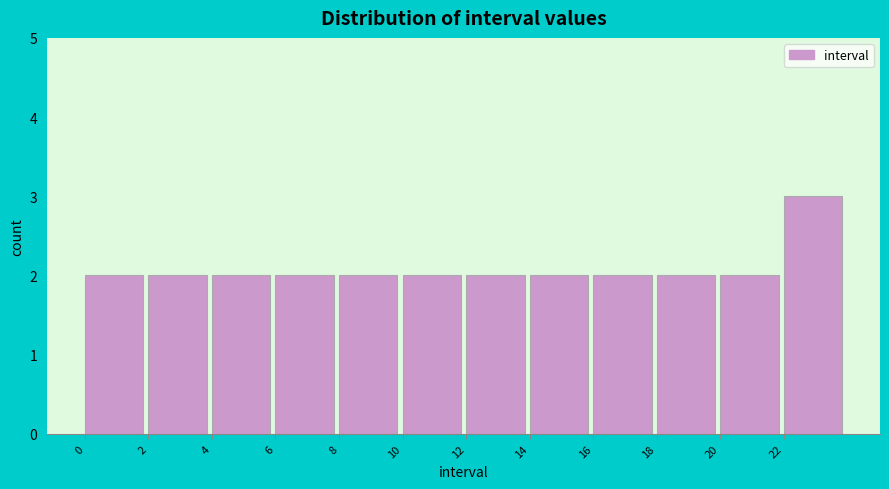

Over which range of the x-axis is the bar tallest?

22 to 24